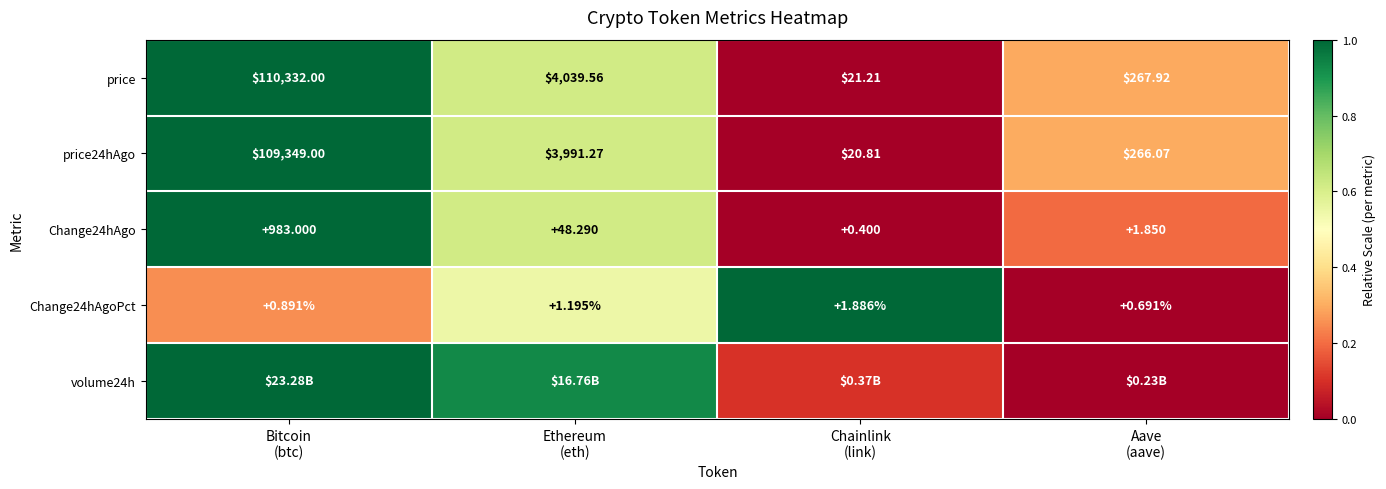

How many data points in Change24hAgoPct are less than 1?

2